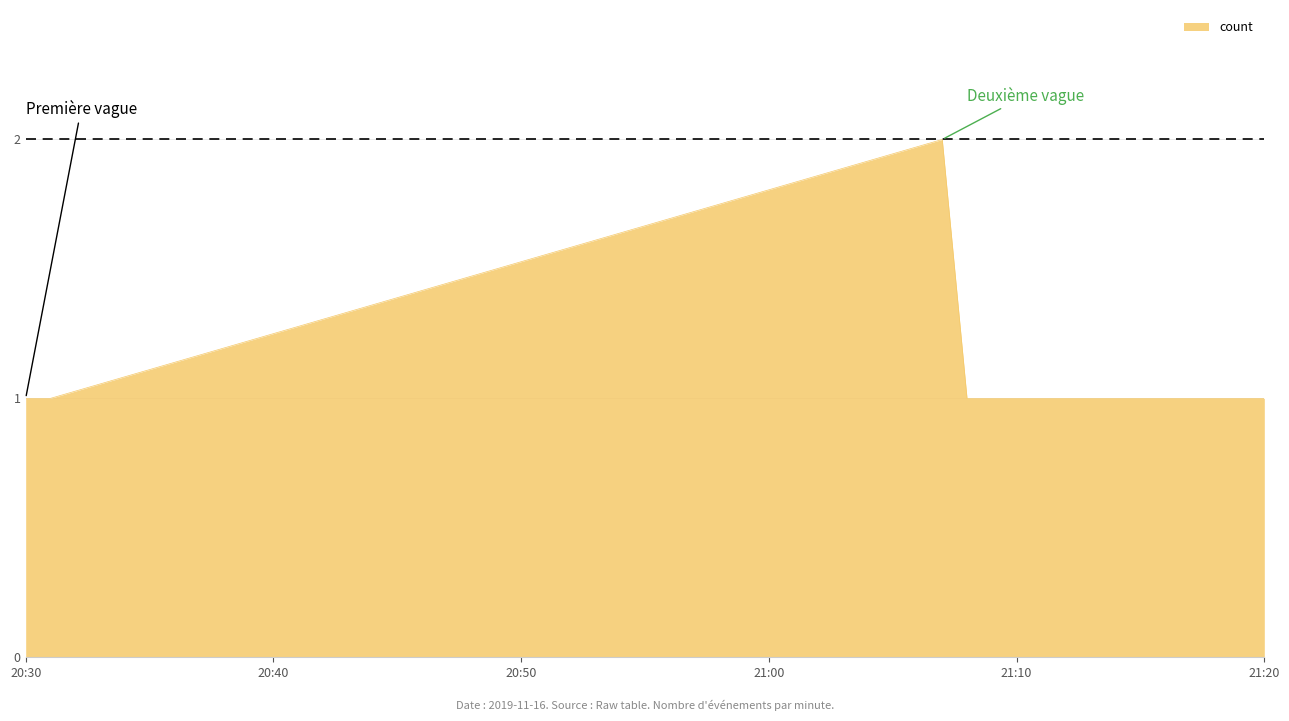

How many distinct data groups are displayed?

1